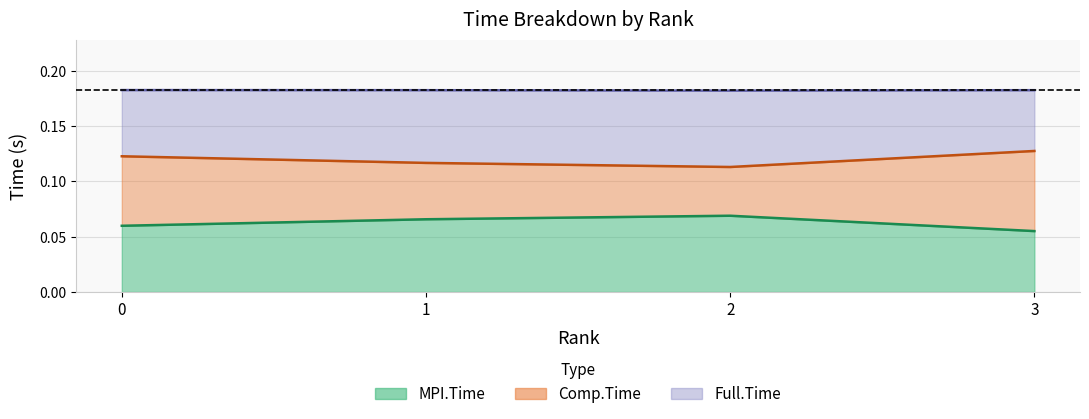

Where is the first local maximum for MPI.Time?

2